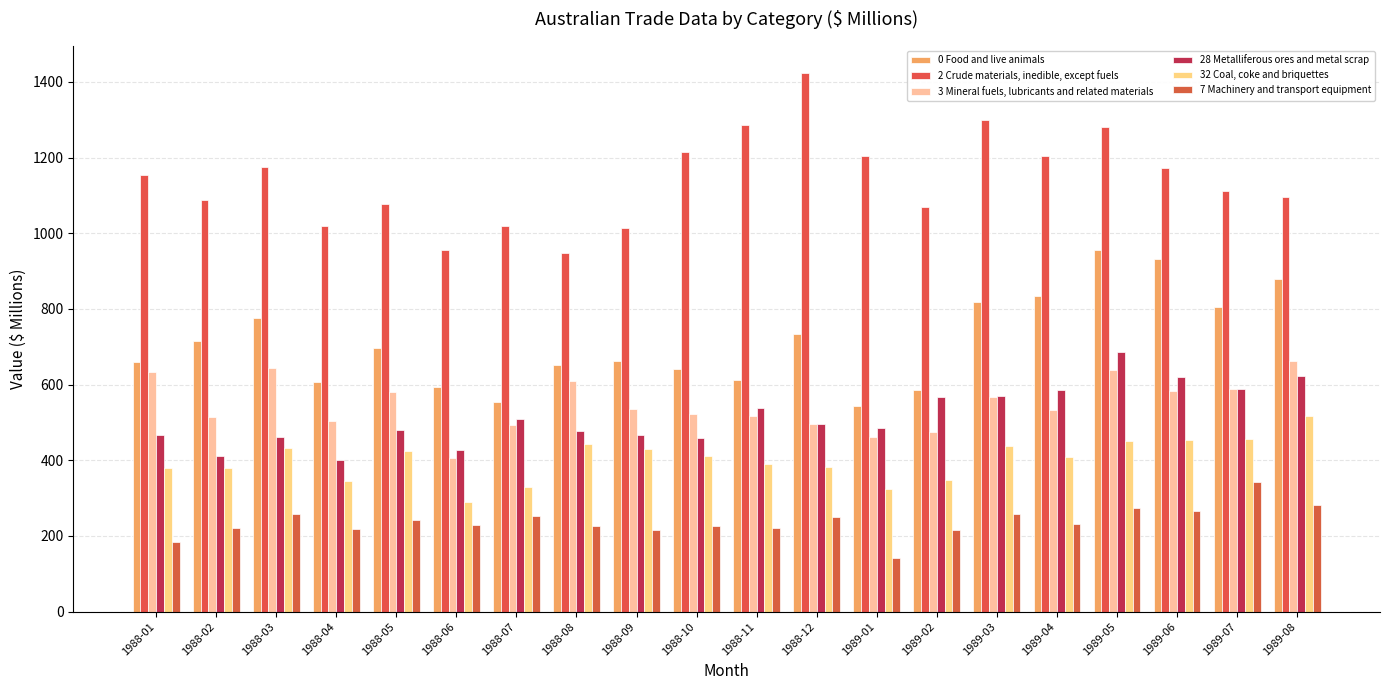

What is the label of the 13th bar from the right?

1988-08